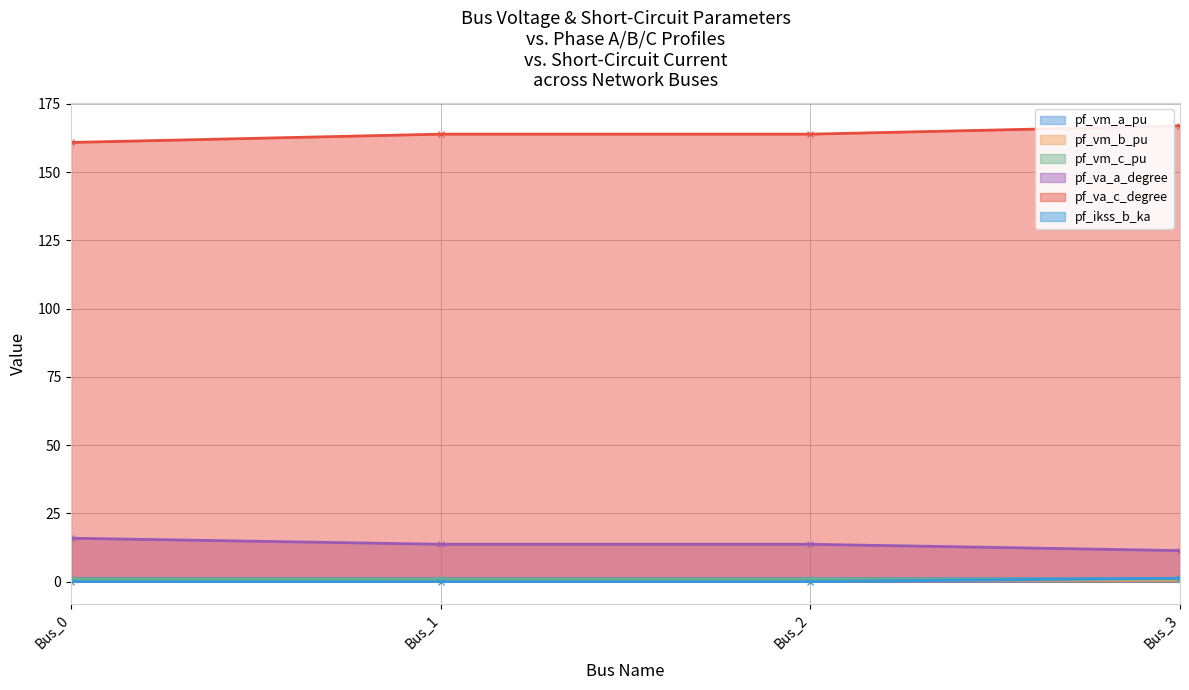

What are all the series names shown in the legend?

pf_vm_a_pu, pf_vm_b_pu, pf_vm_c_pu, pf_va_a_degree, pf_va_c_degree, pf_ikss_b_ka